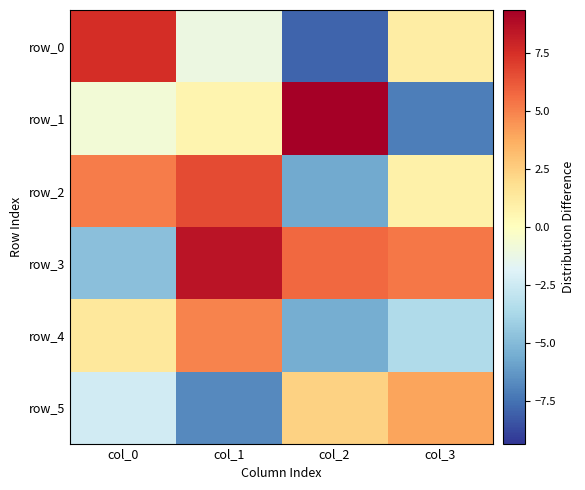

Reading left to right, extract all data points from this chart.

row_0: 7.5	-1.1	-8.0	1.1
row_1: -0.8	0.6	9.3	-7.1
row_2: 5.1	6.6	-5.7	0.9
row_3: -4.8	8.5	5.8	5.3
row_4: 1.3	4.9	-5.5	-3.5
row_5: -2.4	-6.8	2.3	4.0